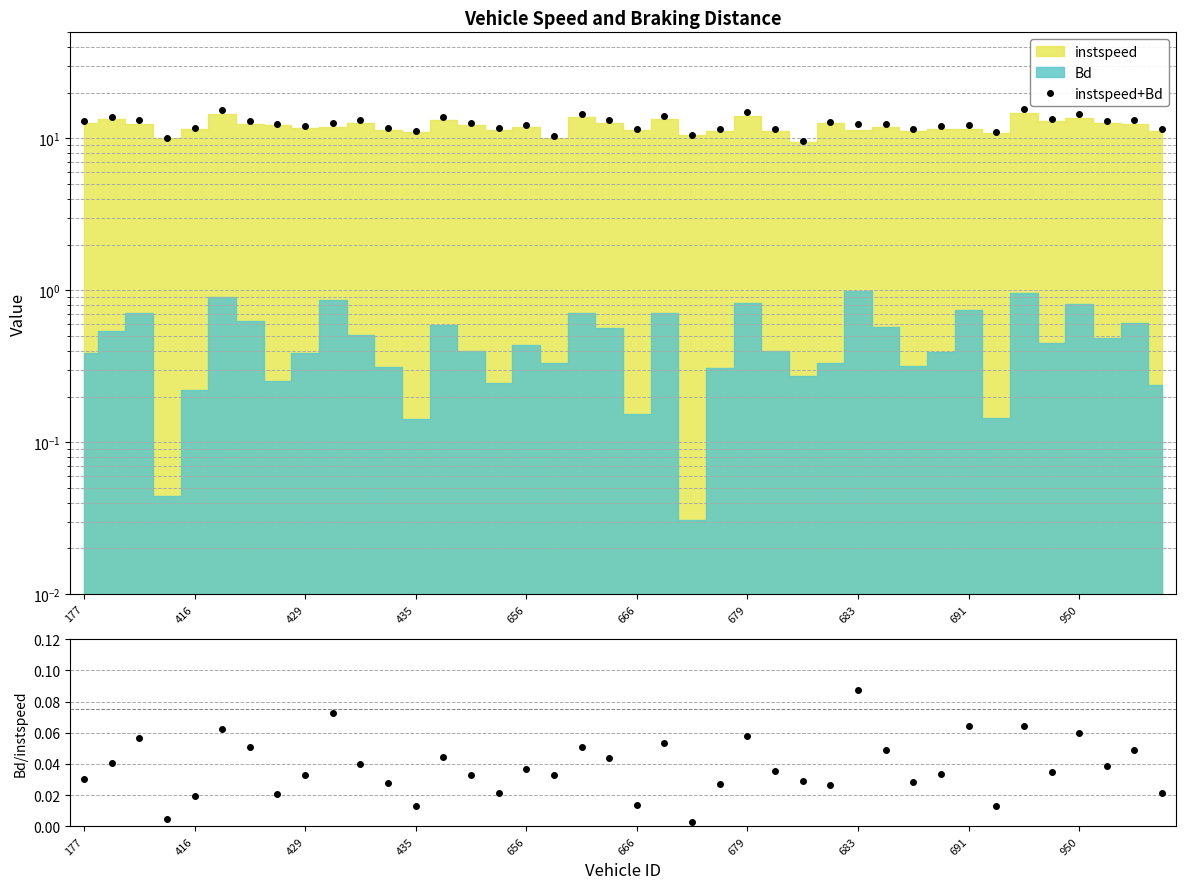

How many lines are shown in the chart?

2